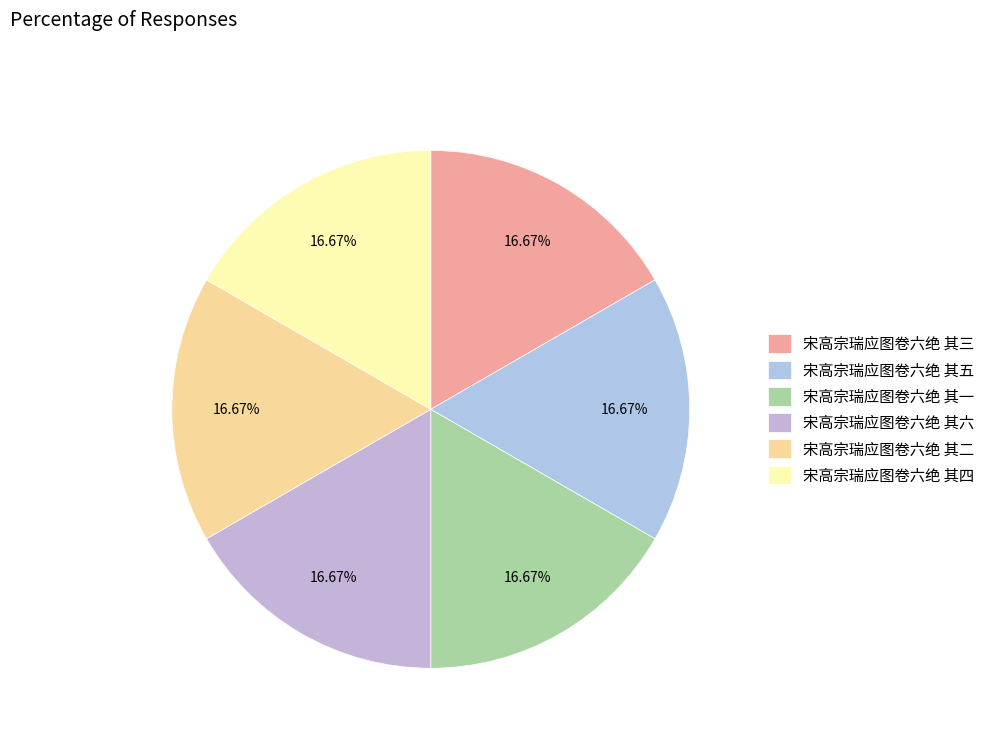

Is there any slice that represents more than half of the pie?

No